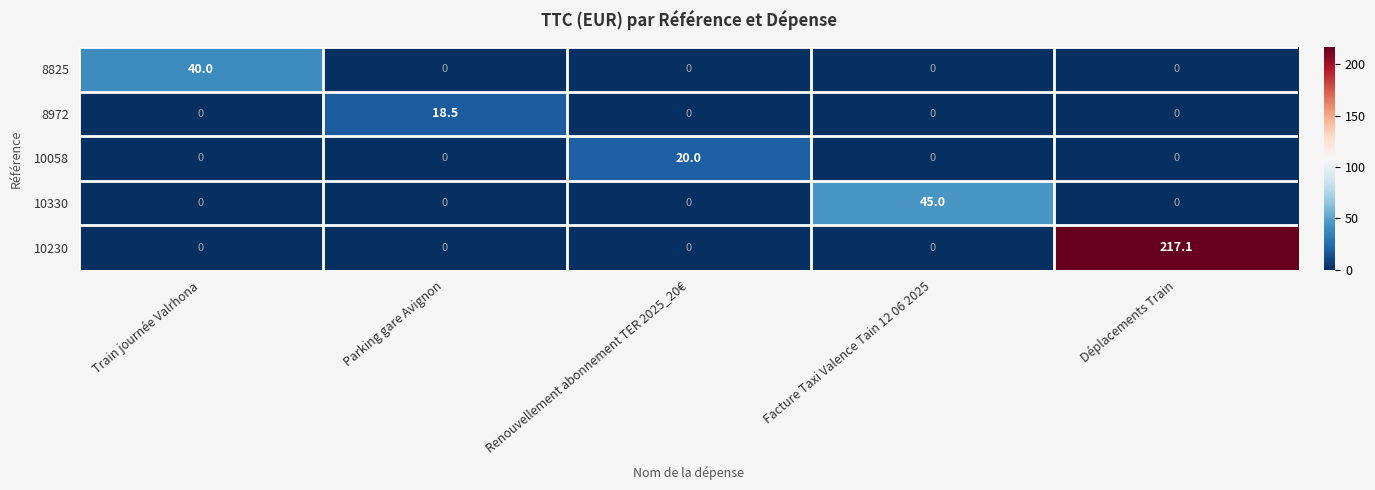

Reading left to right, extract all data points from this chart.

8825: 40.0	0.0	0.0	0.0	0.0
8972: 0.0	18.5	0.0	0.0	0.0
10058: 0.0	0.0	20.0	0.0	0.0
10330: 0.0	0.0	0.0	45.0	0.0
10230: 0.0	0.0	0.0	0.0	217.1